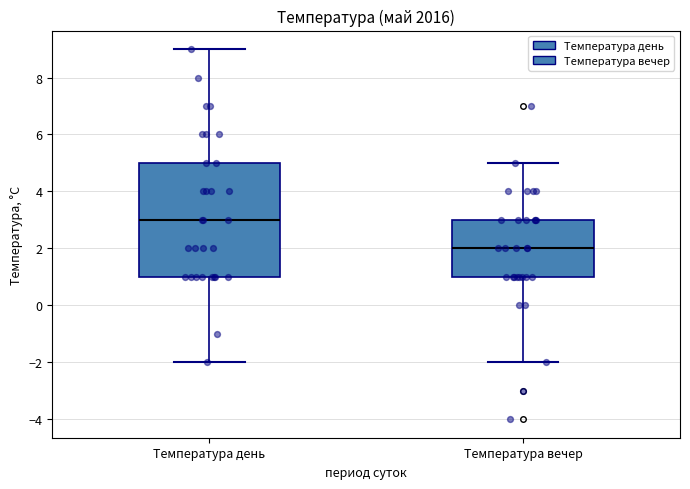

Reading left to right, transcribe this box plot: for each box, give where its median line is, the range the box spans, and where its two whiskers end, as read against the y-axis. The values are not printed on the chart, so give them approximately, as read against the axis.

Температура день: median 3, box 1 to 5, whiskers -2 to 9
Температура вечер: median 2, box 1 to 3, whiskers -2 to 5